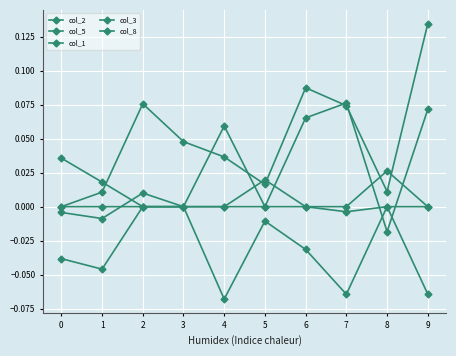

At which label does col_2 first exceed 0?

4